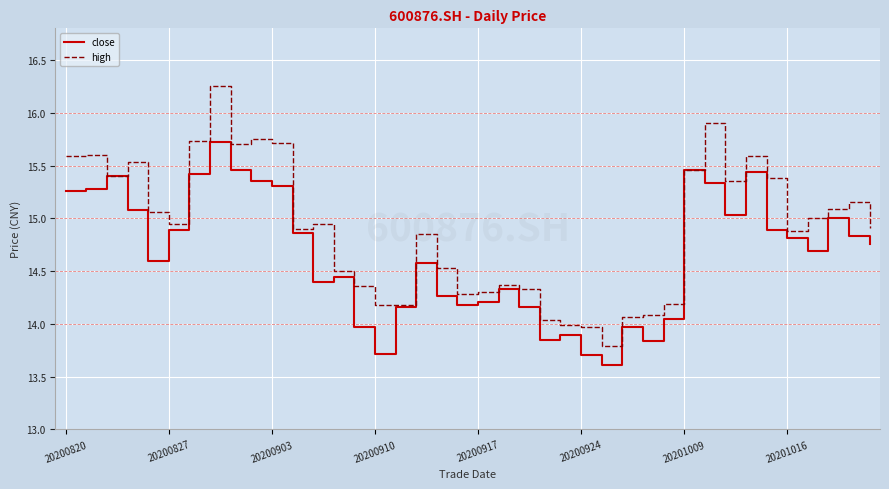

Which series has the largest range (max minus min)?

high